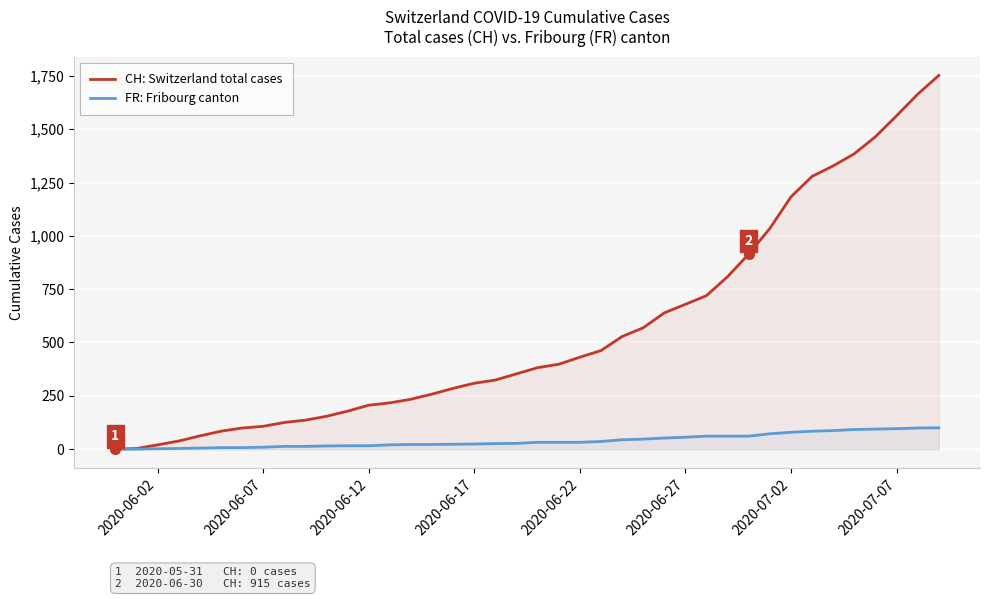

What is the average value of the FR: Fribourg canton series?

40